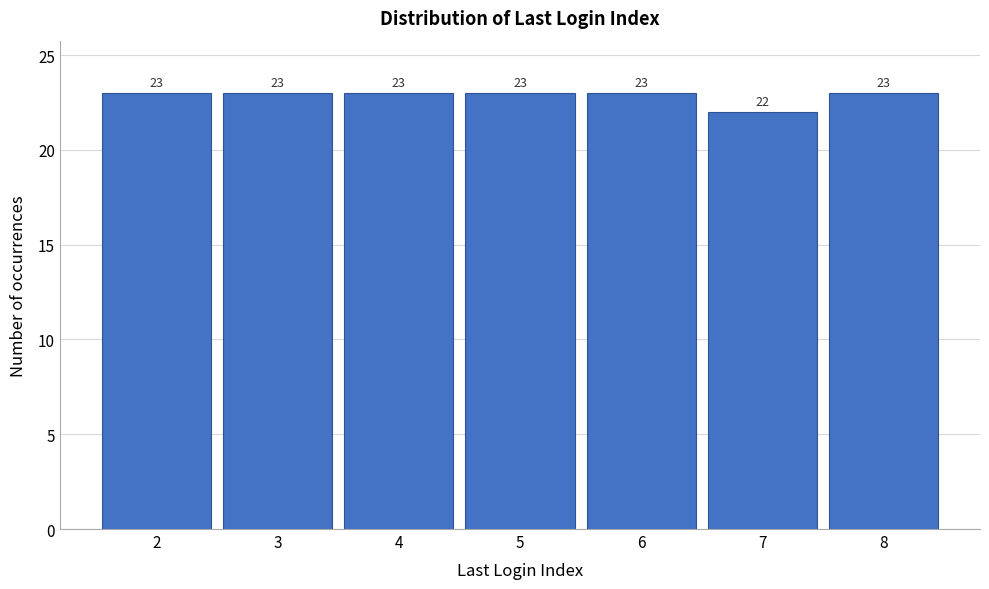

Reading left to right, list all the values displayed in this chart.

23	23	23	23	23	22	23